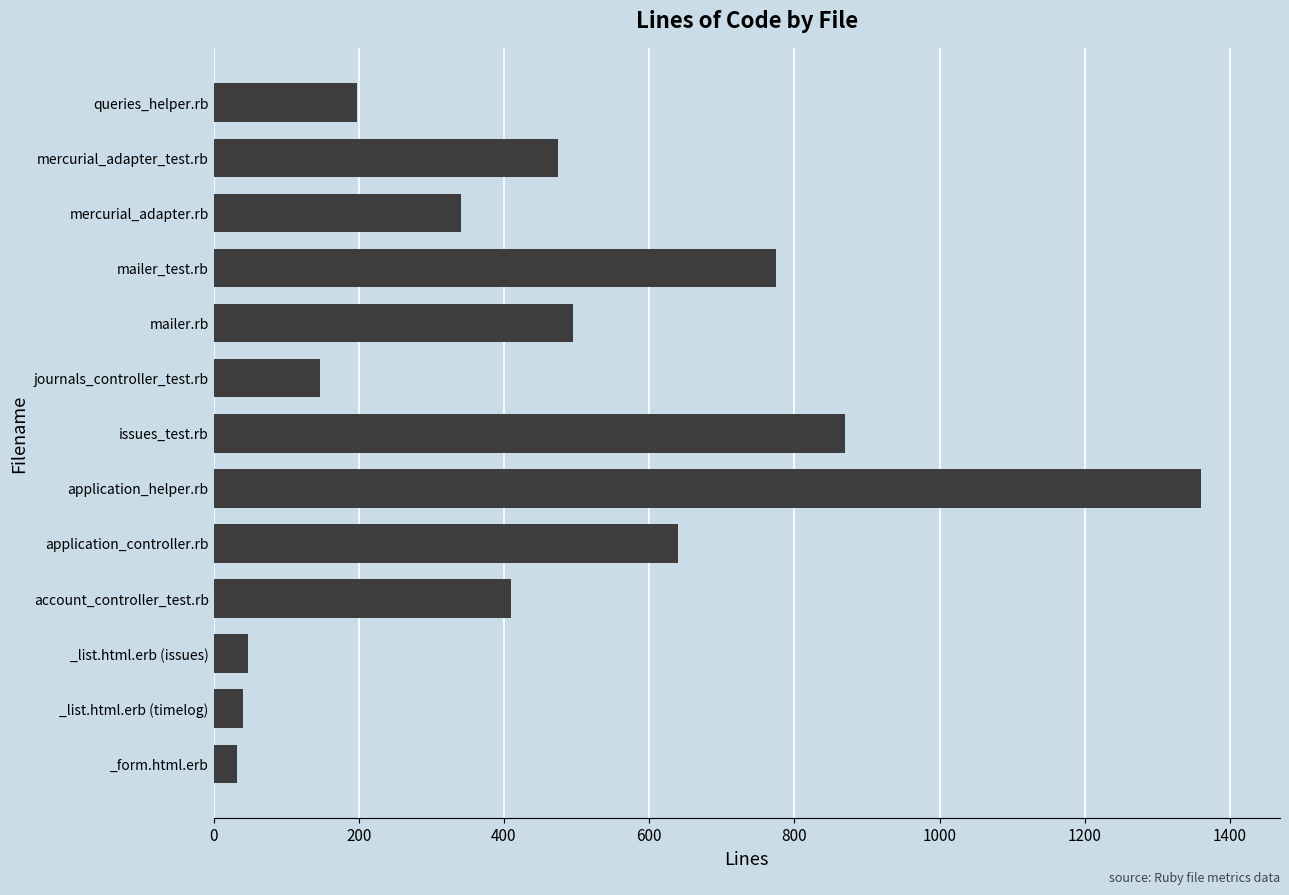

The chart shows a value of 1912 at application_helper.rb. True or false?

False